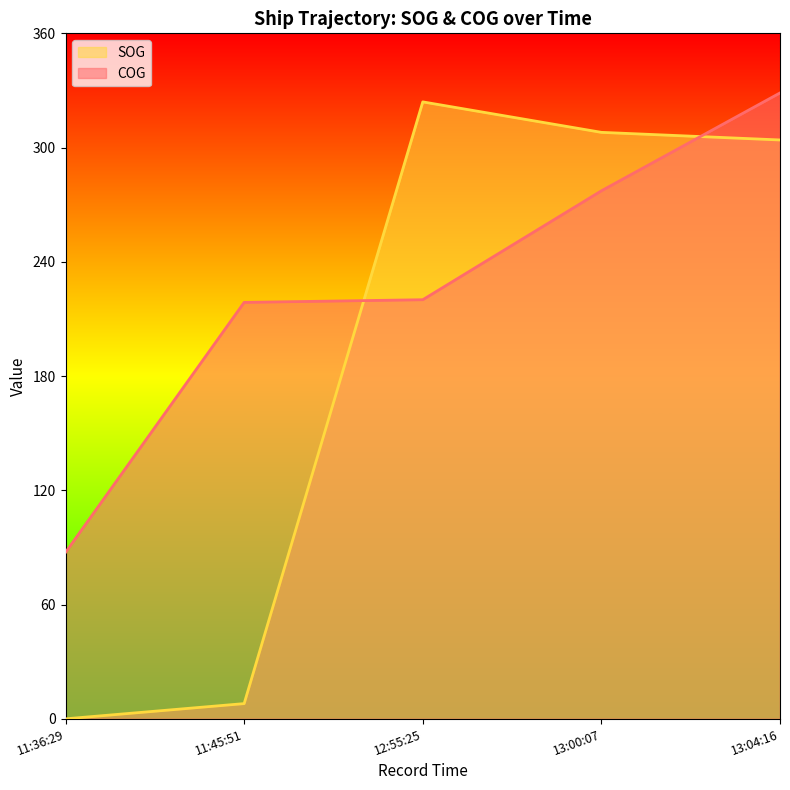

How many positive values does the SOG series have?

4